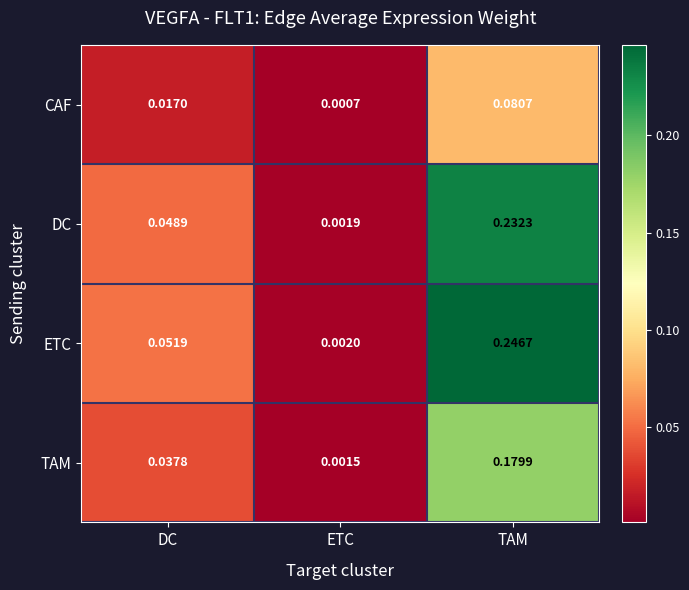

At how many categories does at least one series exceed 0?

3